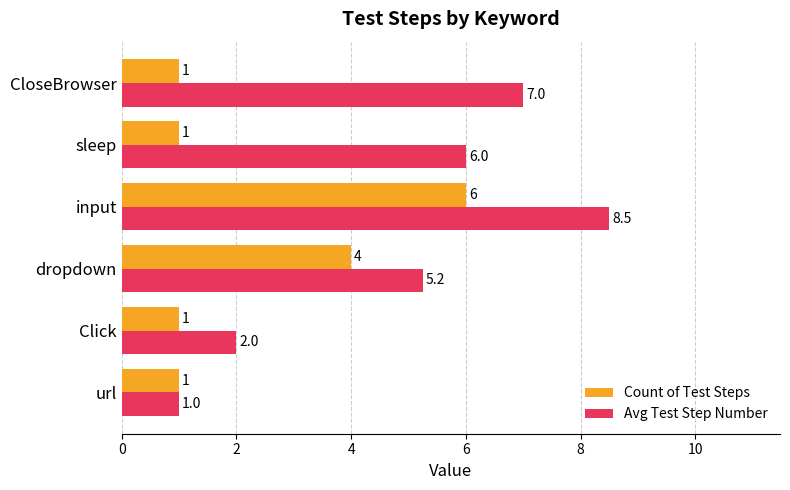

Rank the series by their average value, from lowest to highest.

Count of Test Steps, Avg Test Step Number